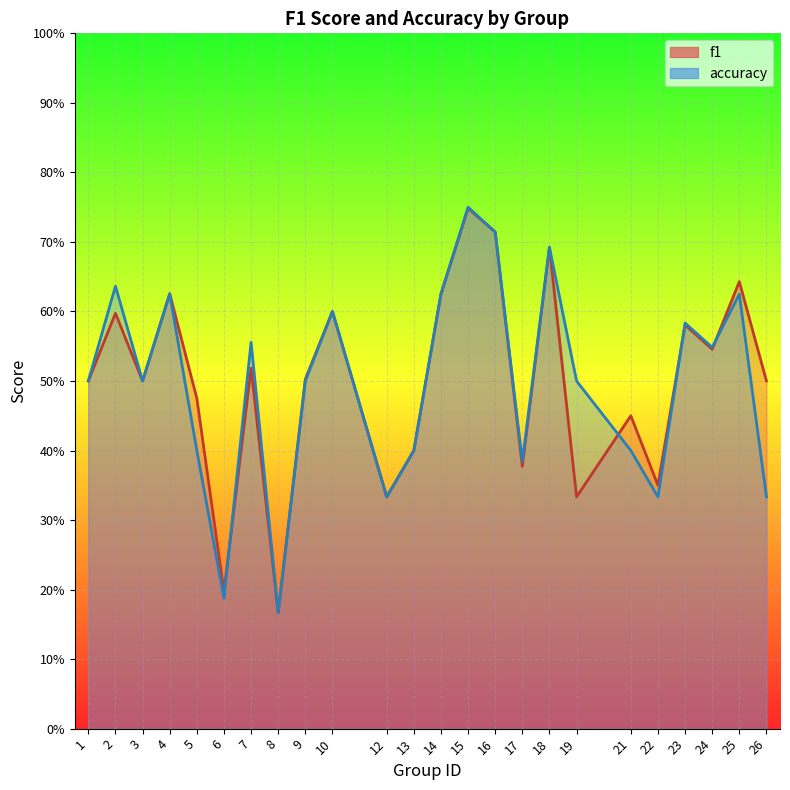

List the series in order of their overall mean, lowest first.

accuracy, f1